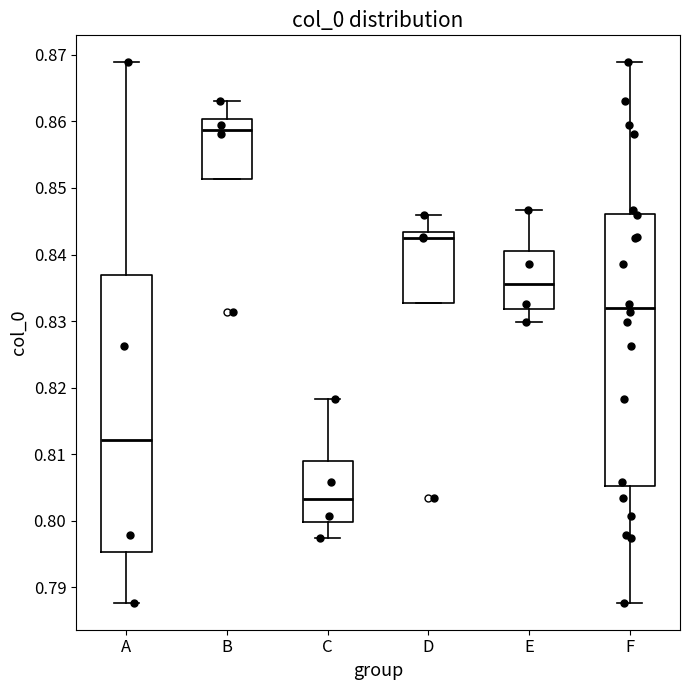

Where does the upper whisker of the box for D end on the y-axis? The values are not printed on the chart, so give them approximately, as read against the axis.

0.846